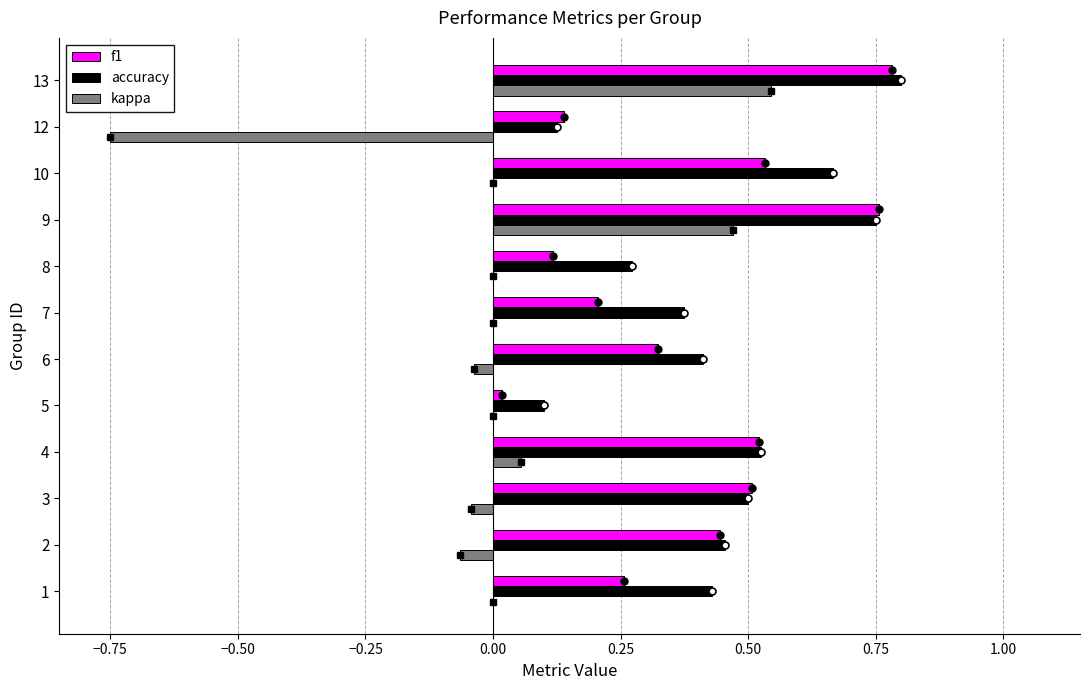

Between 1 and 10, which series saw the biggest shift?

f1